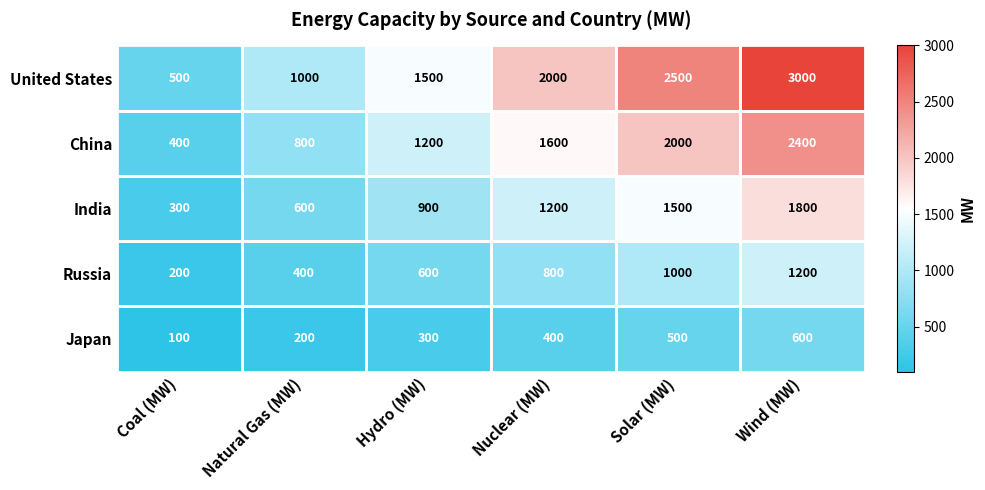

Where is Russia nearest to the value 700?

Hydro (MW)